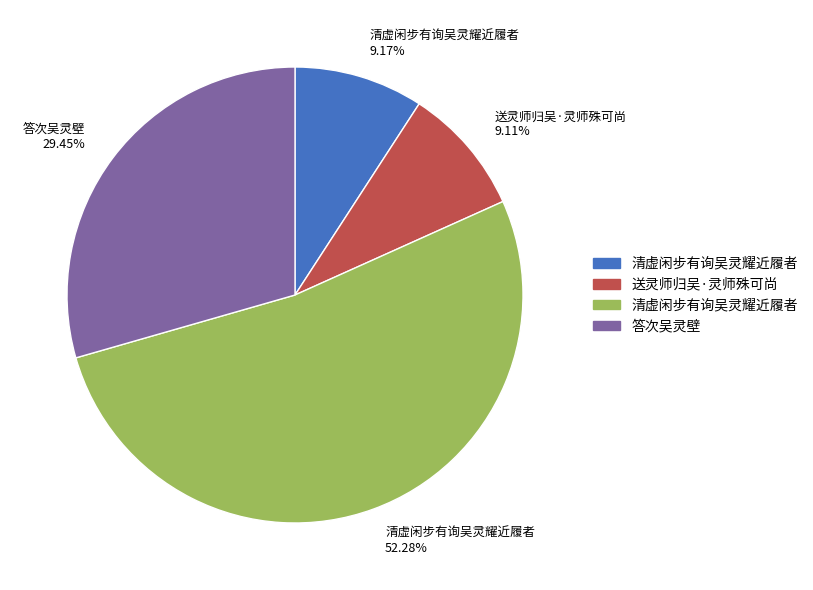

How many segments does this pie chart have?

4